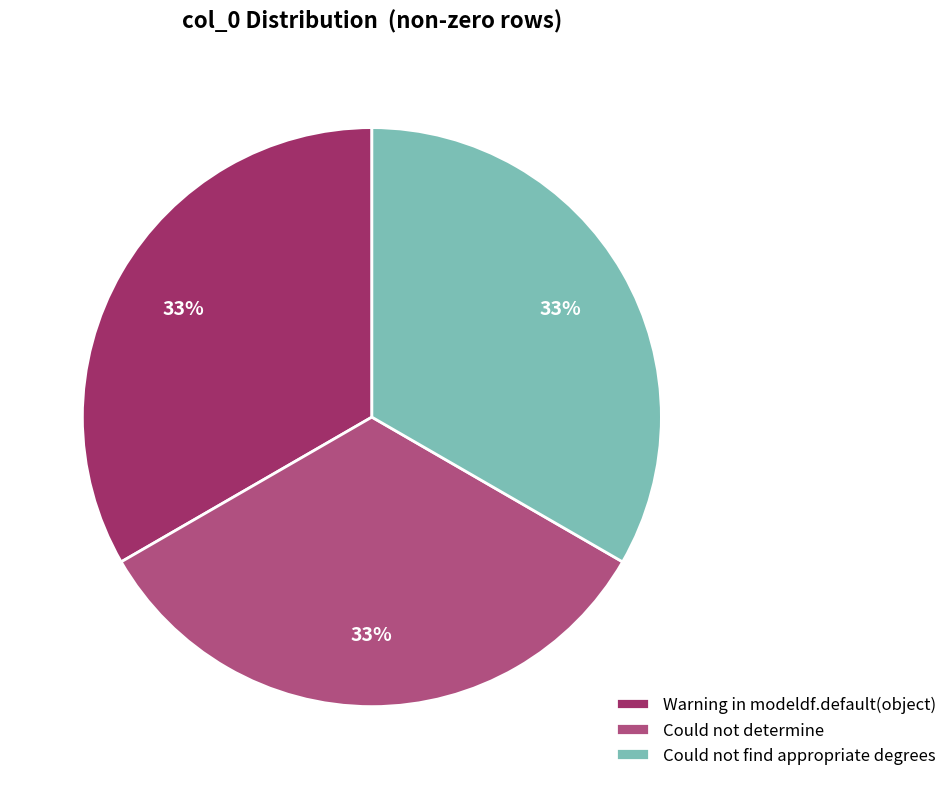

To the nearest percent, what is the average slice percentage?

33%